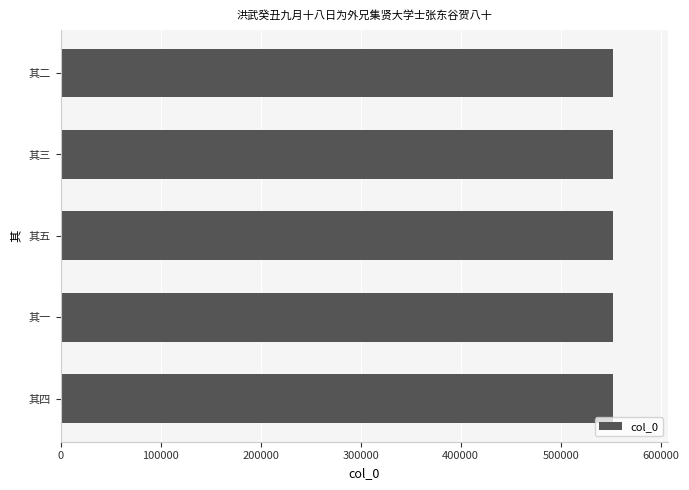

Are the bars horizontal?

Yes